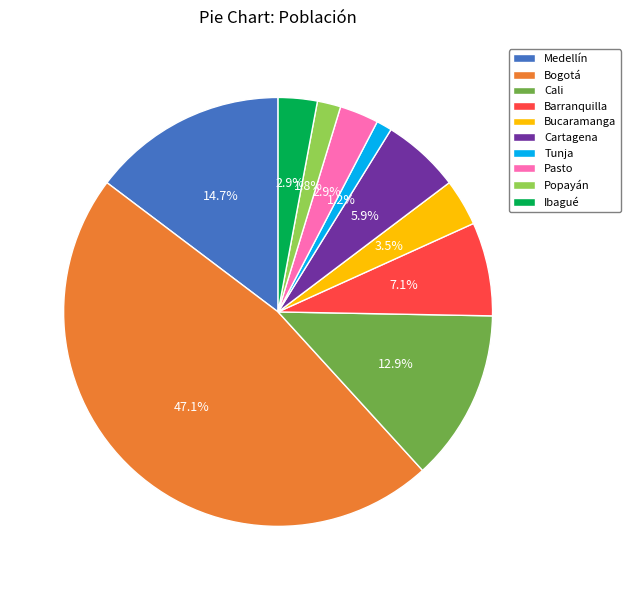

What percentage is the Popayán slice, to the nearest percent?

2%